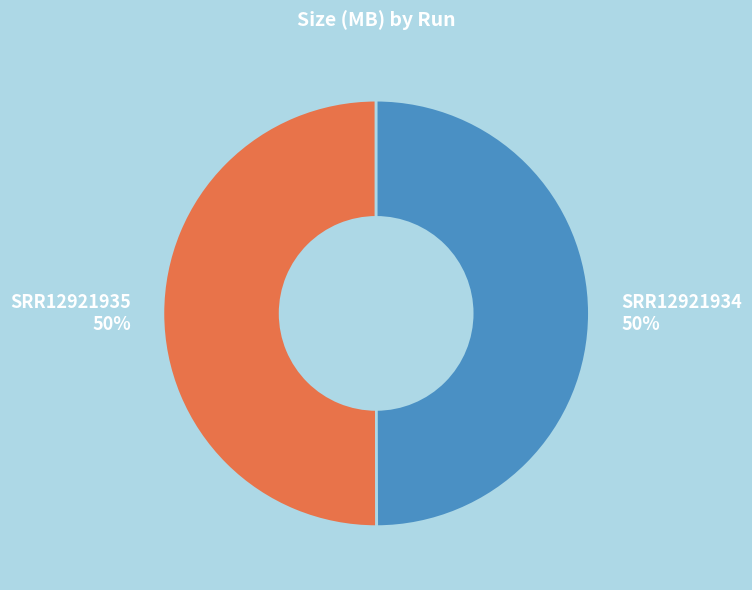

To the nearest percent, what is the average slice percentage?

50%